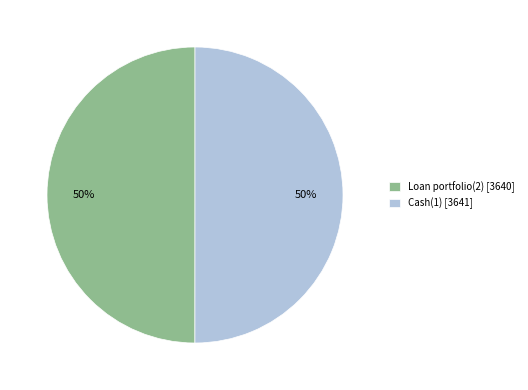

Count the number of slices in the pie.

2